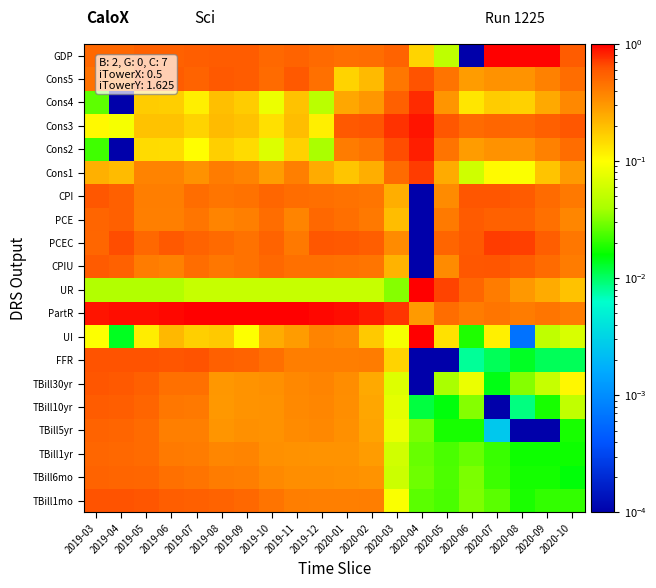

What is the total value across all series at 2020-10?

5.4